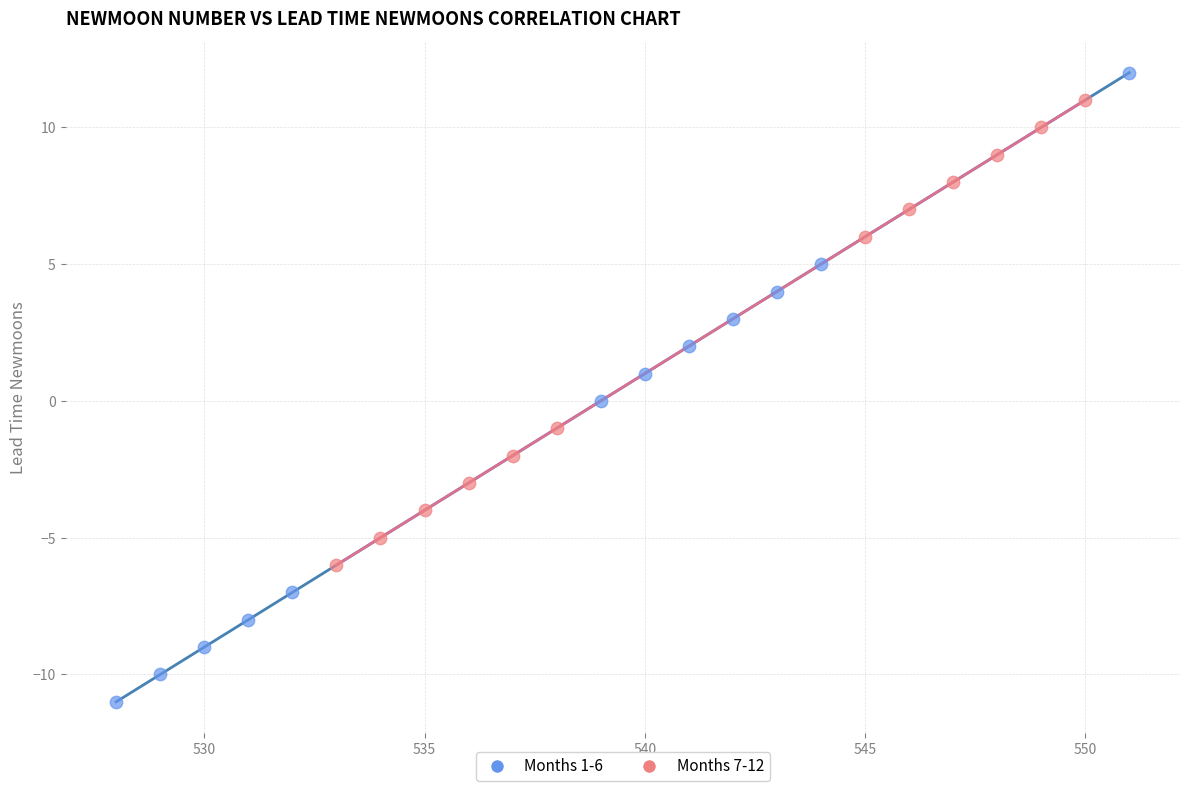

Which series contains the lowest Y value?

Months 1-6